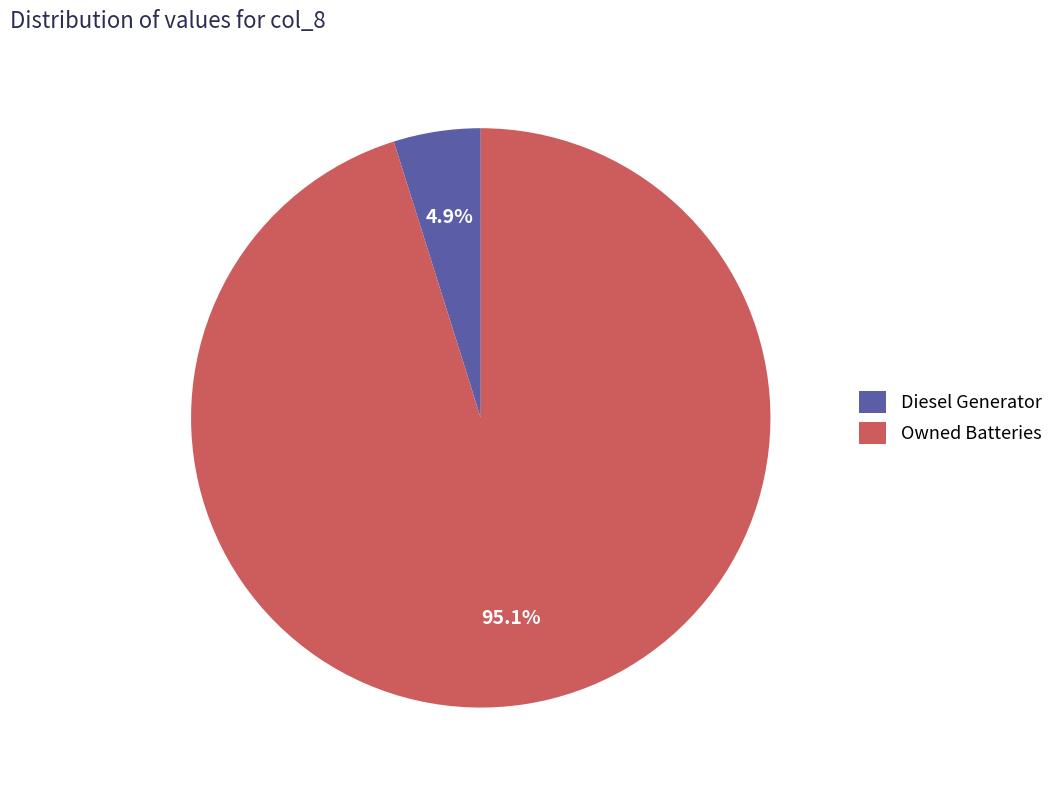

Which category has the biggest portion of the pie?

Owned Batteries